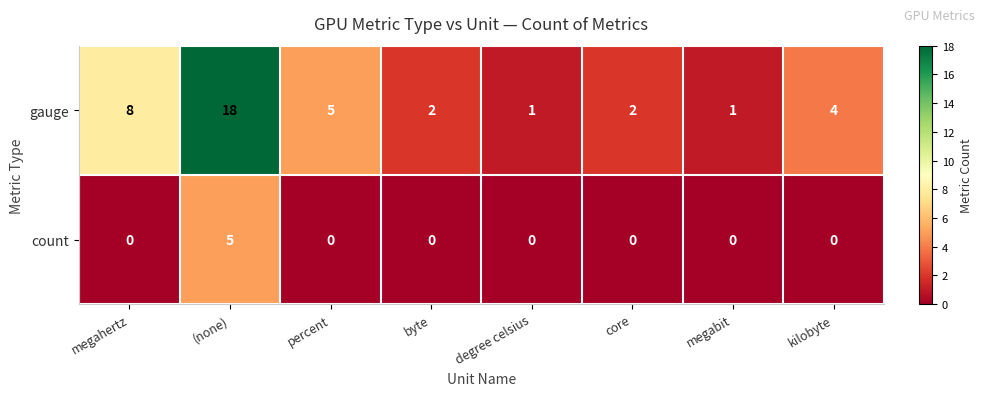

What is the total value across all series at byte?

2